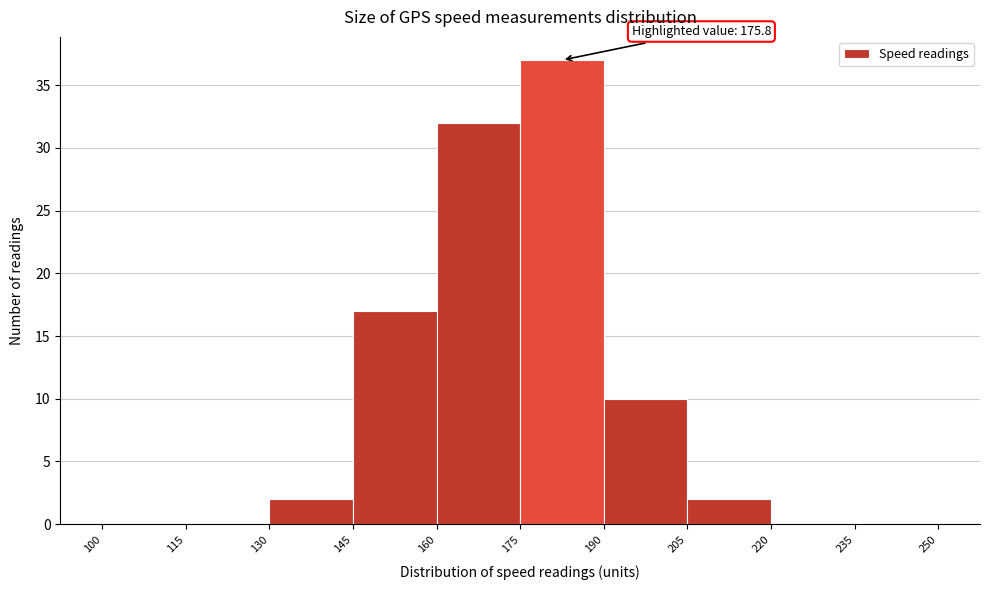

Over which range of the x-axis is the bar tallest?

175 to 190